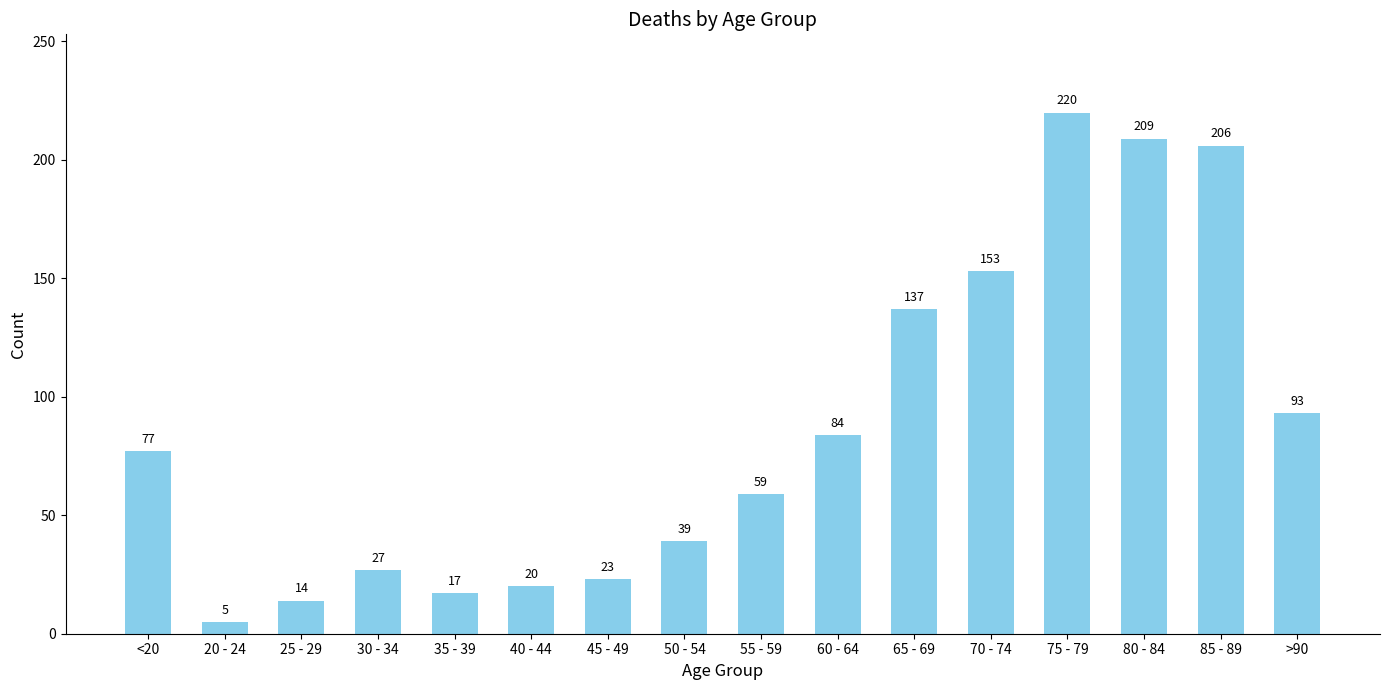

What is the sum of the values at >90 and 85 - 89?

299